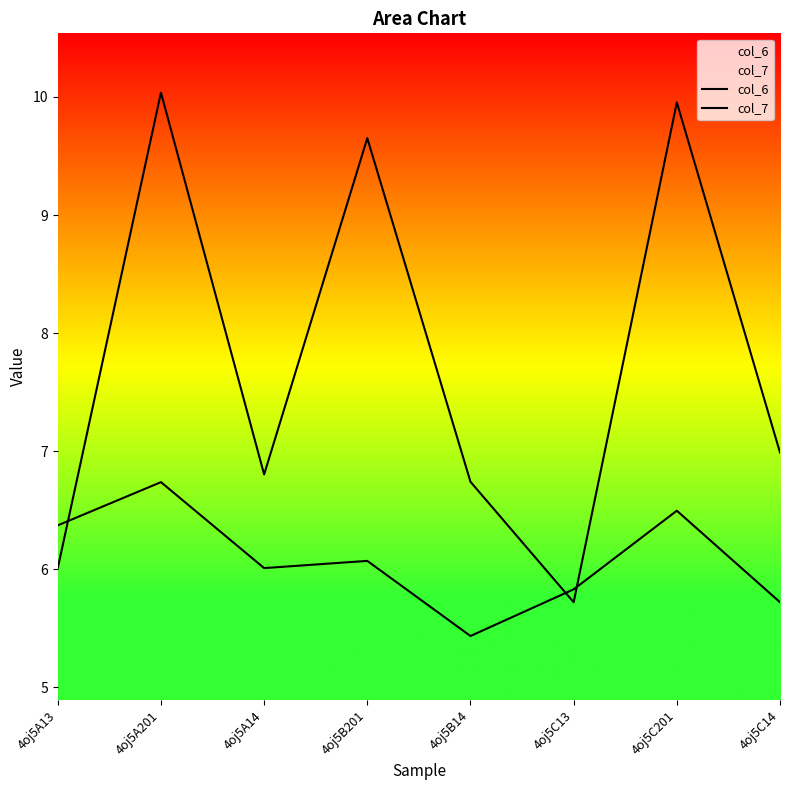

Reading left to right, what are all the values shown in this chart?

col_6: 6.4	6.7	6.0	6.1	5.4	5.8	6.5	5.7
col_7: 6.0	10.0	6.8	9.7	6.7	5.7	10.0	7.0